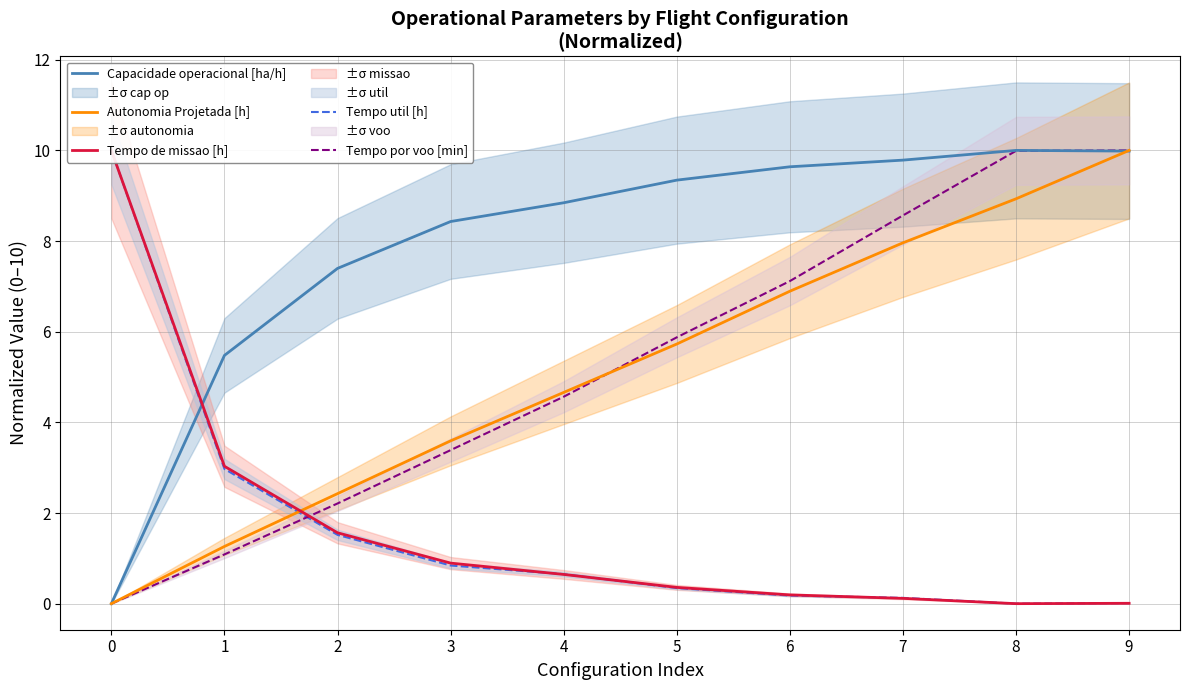

What is the total value across all series at 9?

30.0